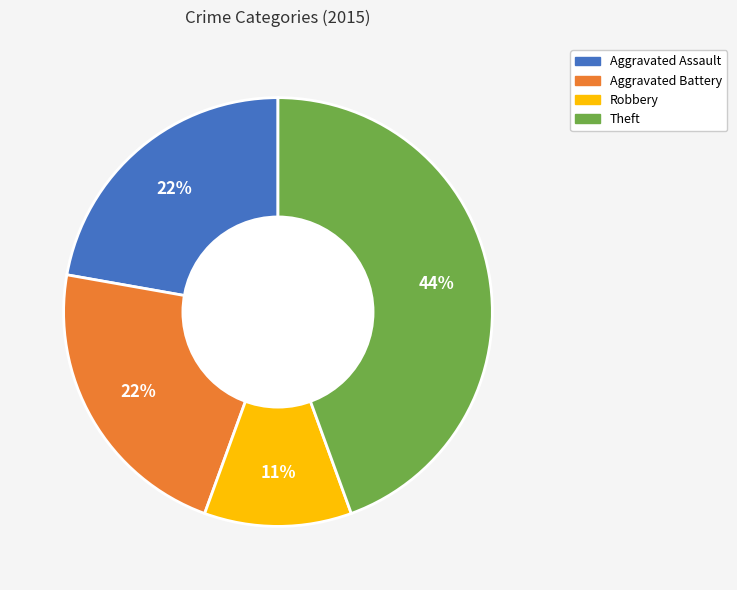

To the nearest percent, what is the difference between the largest and smallest slice percentages?

33%